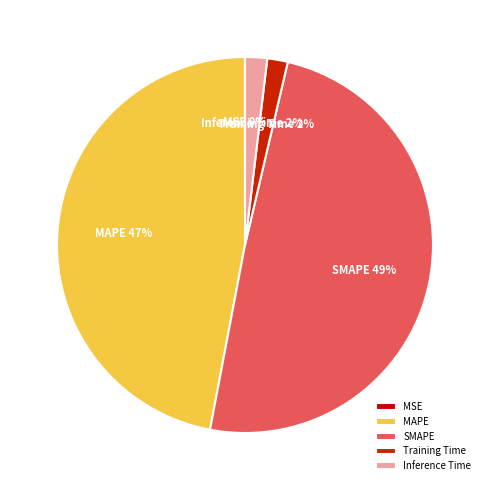

The MAPE slice represents 61% of the pie. True or false?

False